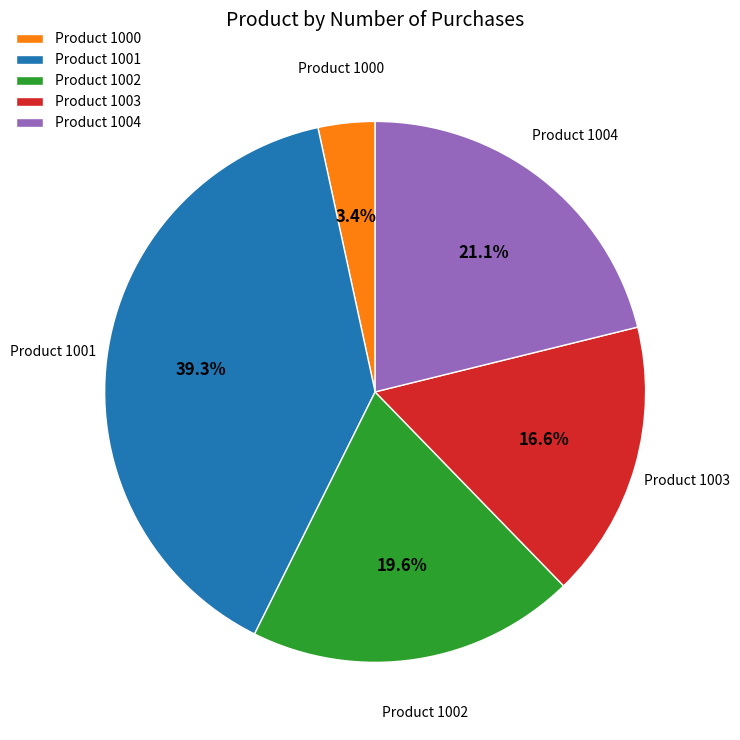

Approximately how many times larger is the value at Product 1002 compared to Product 1003?

1.2